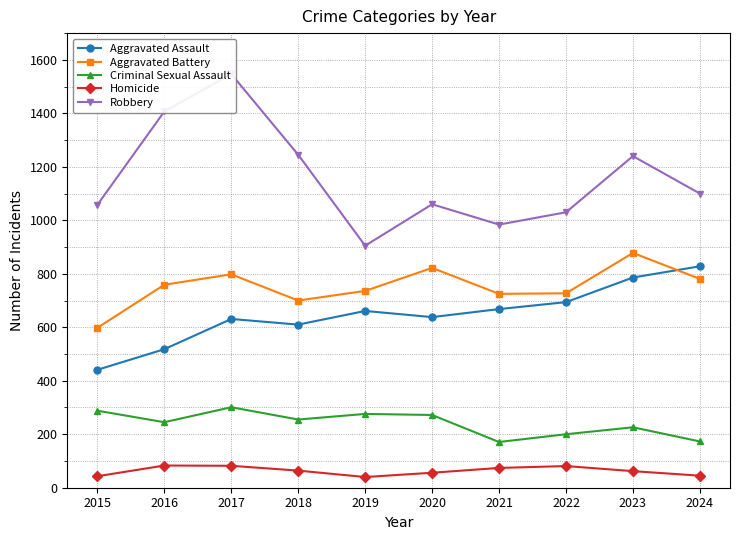

True or false: Criminal Sexual Assault and Robbery intersect in this chart.

False